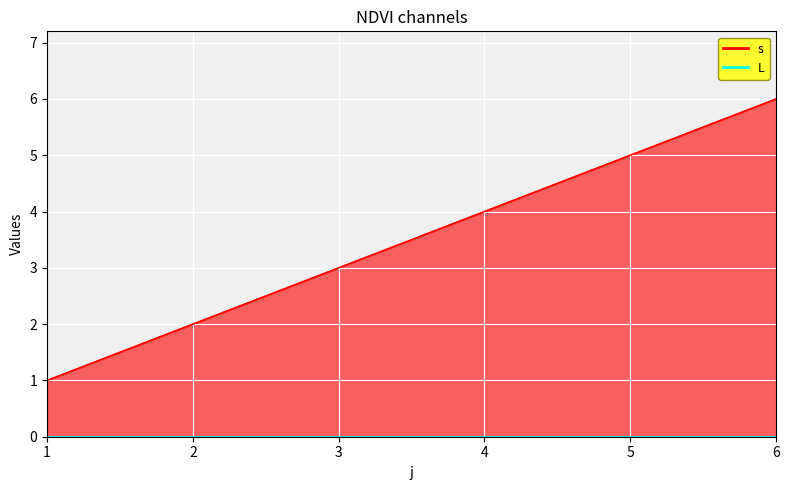

Count the number of values greater than 4.

10